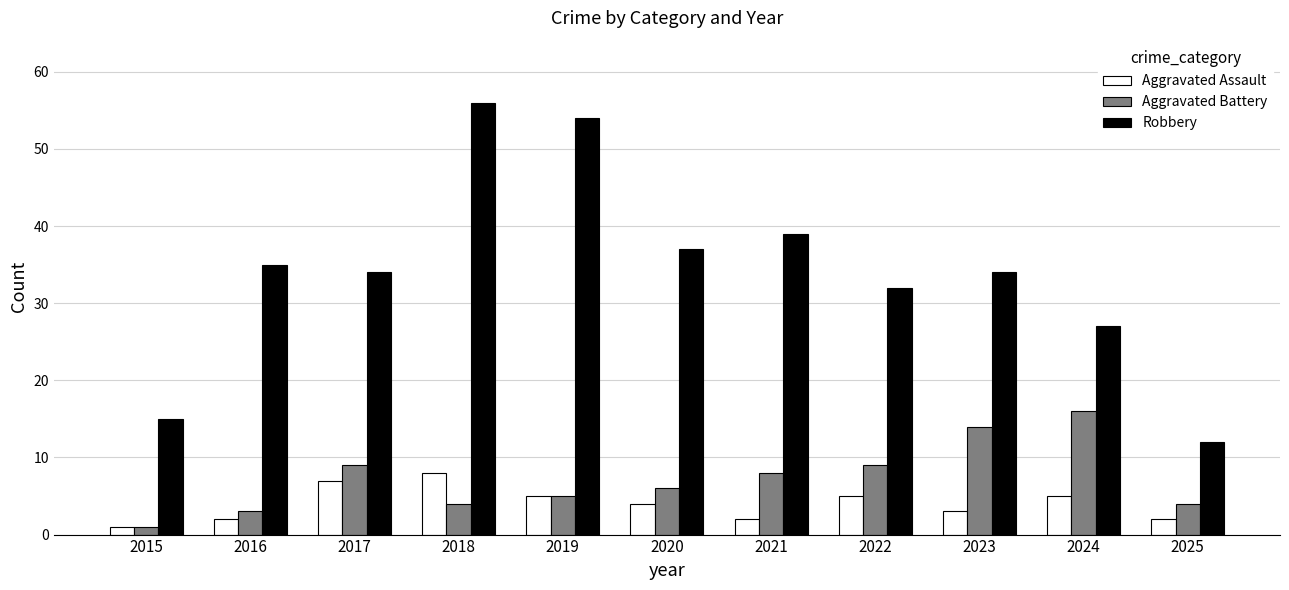

What is the spread (max minus min) of values at 2018?

52